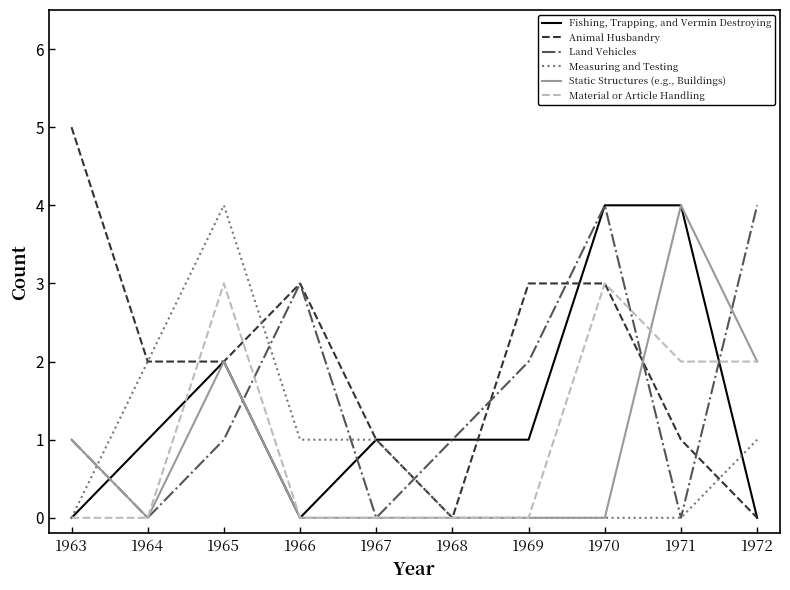

What is the total value across all series at 1971?

11